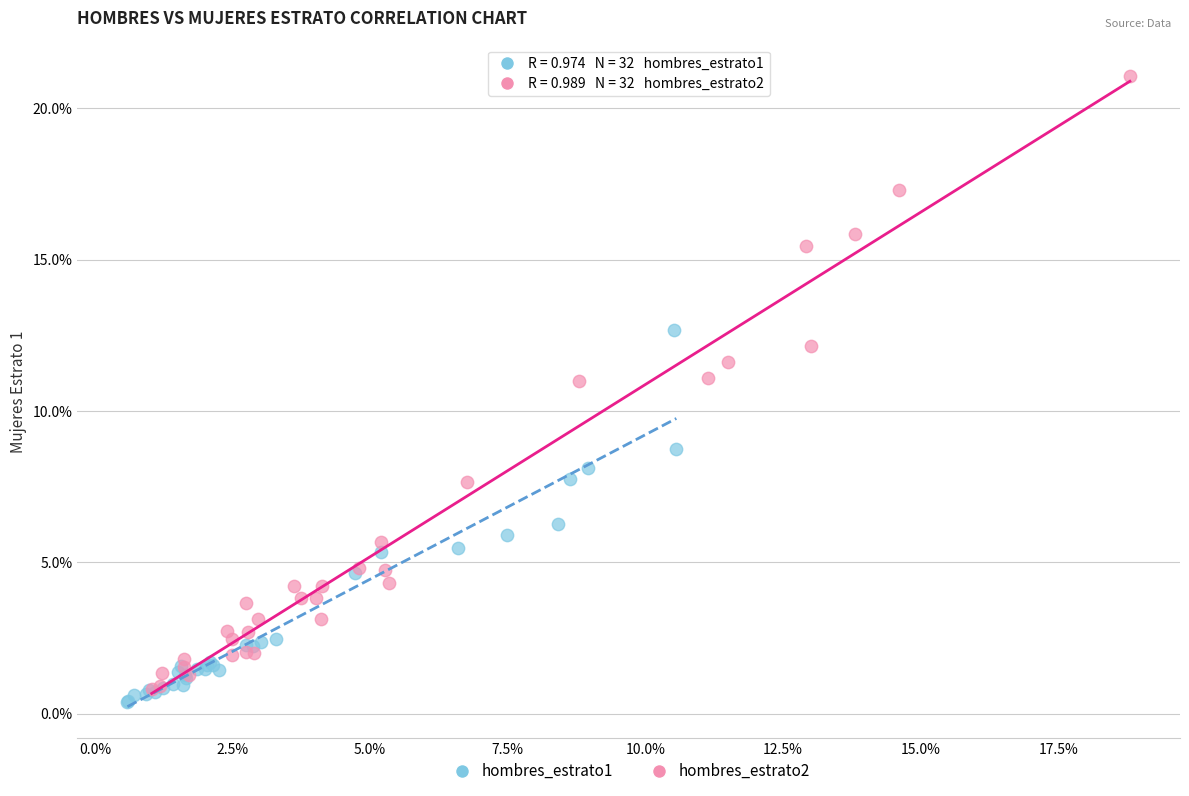

Which series has the largest Y range (max minus min)?

hombres_estrato2